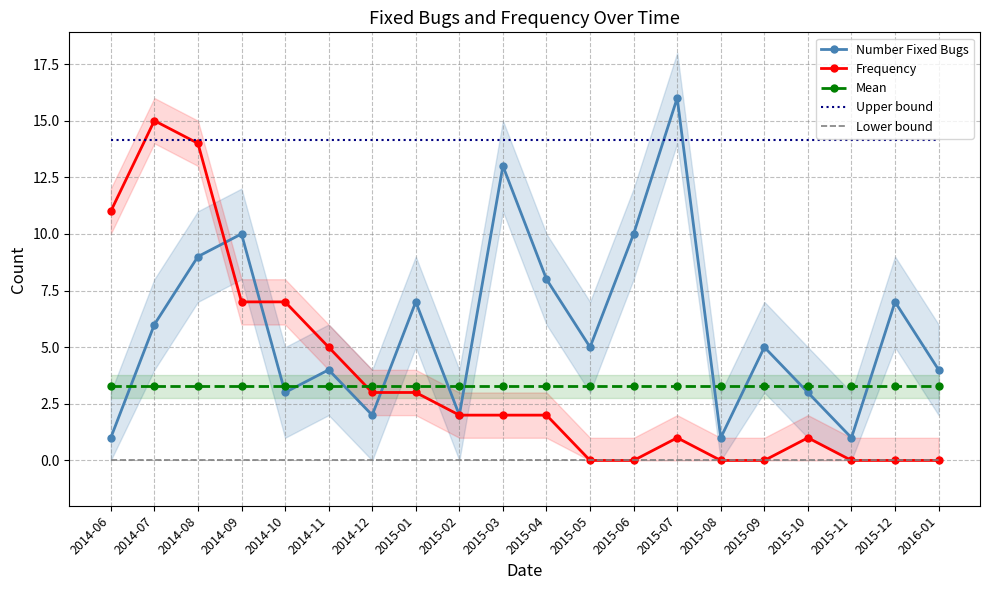

The value of Upper bound at 2014-06 is 8.1. True or false?

False